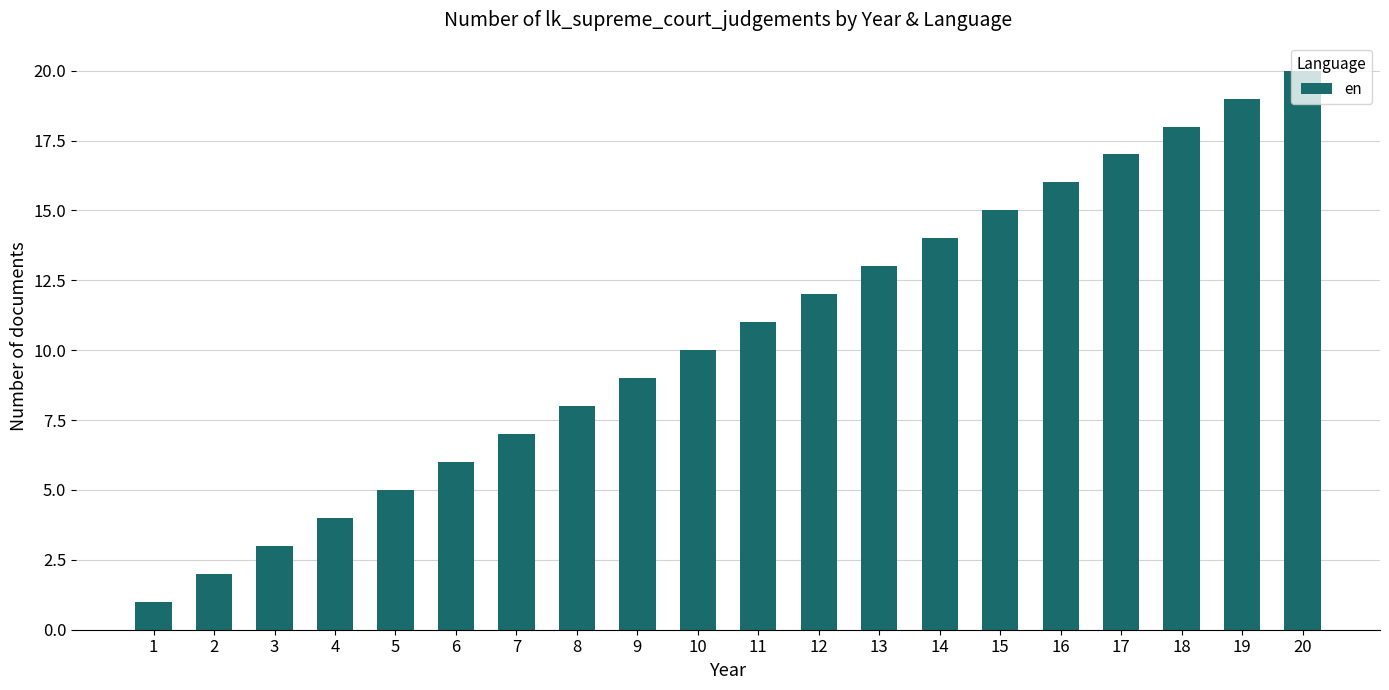

Which label corresponds to the smallest value in the chart?

1